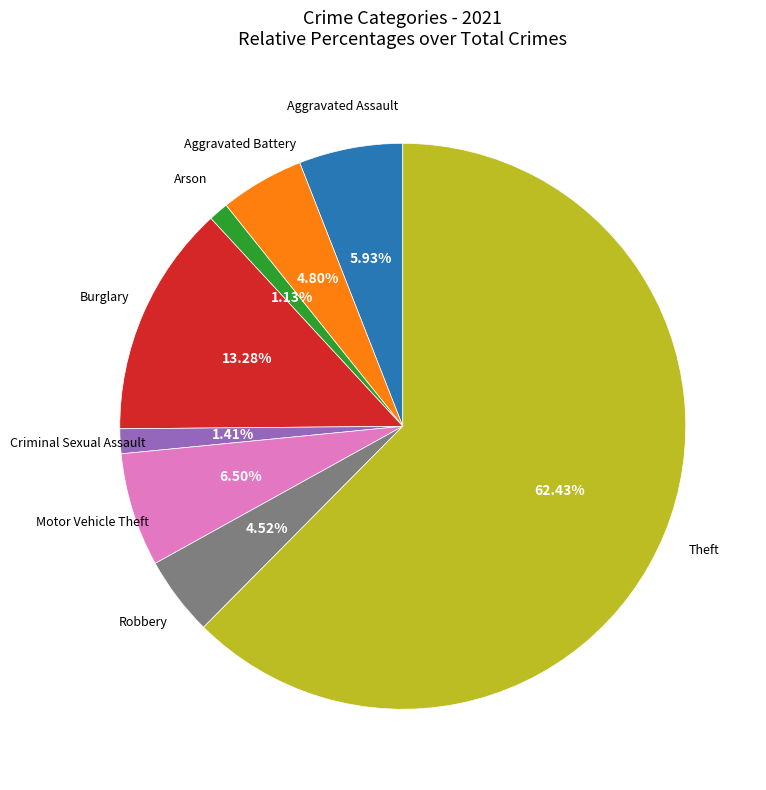

Which category has the biggest portion of the pie?

Theft